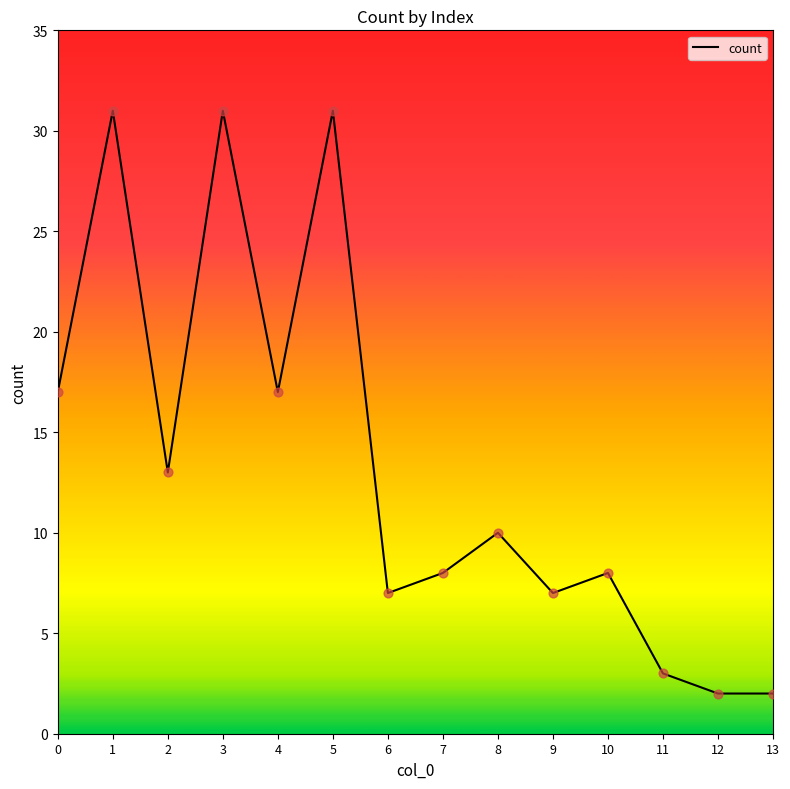

What is the ratio of the value at 2 to the value at 8?

1.3